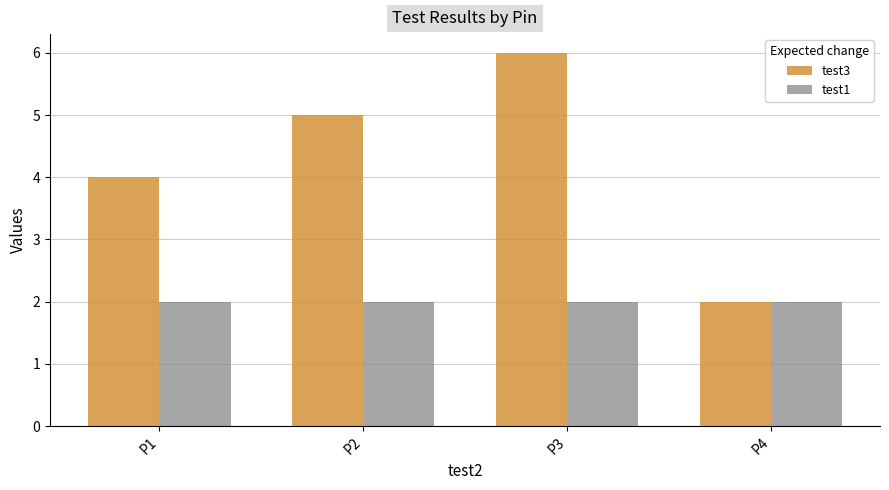

The test3 series shows 5 at P2. True or false?

True